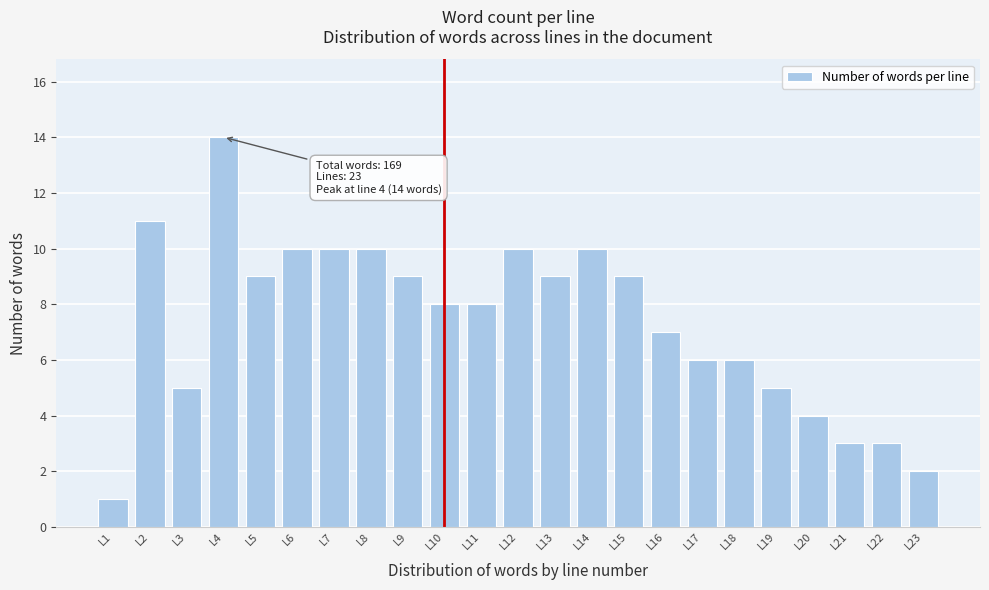

Reading left to right, list all the values displayed in this chart.

L1=1	L2=11	L3=5	L4=14	L5=9	L6=10	L7=10	L8=10	L9=9	L10=8	L11=8	L12=10	L13=9	L14=10	L15=9	L16=7	L17=6	L18=6	L19=5	L20=4	L21=3	L22=3	L23=2